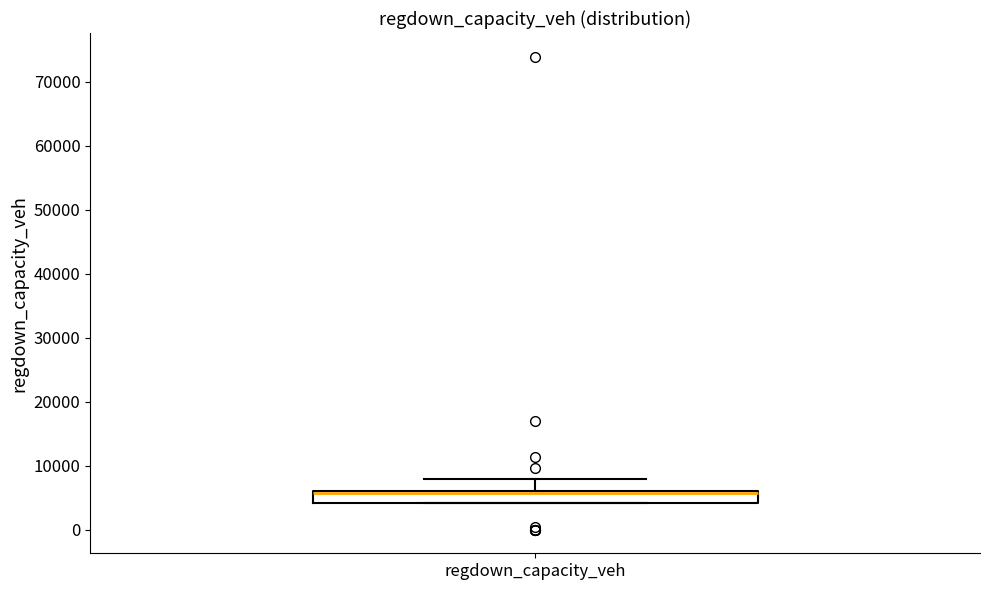

Transcribe this box plot: give where the median line is, the range the box spans, and where the two whiskers end, as read against the y-axis. The values are not printed on the chart, so give them approximately, as read against the axis.

median 6000 (drawn on the box's upper edge), box 4000 to 6000, whiskers 4000 to 8000